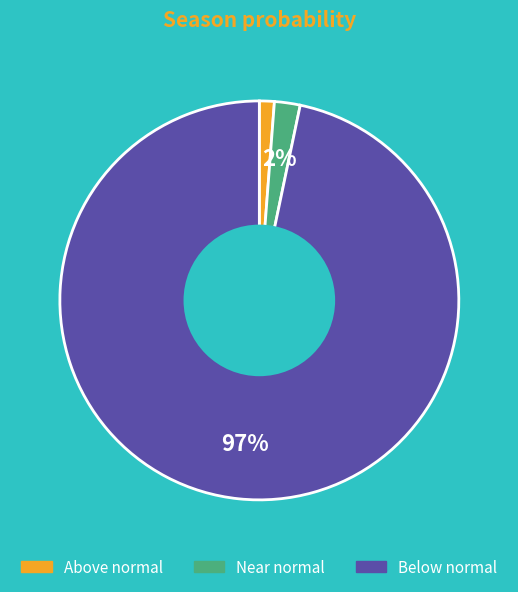

Which has a higher value, Below normal or Near normal?

Below normal